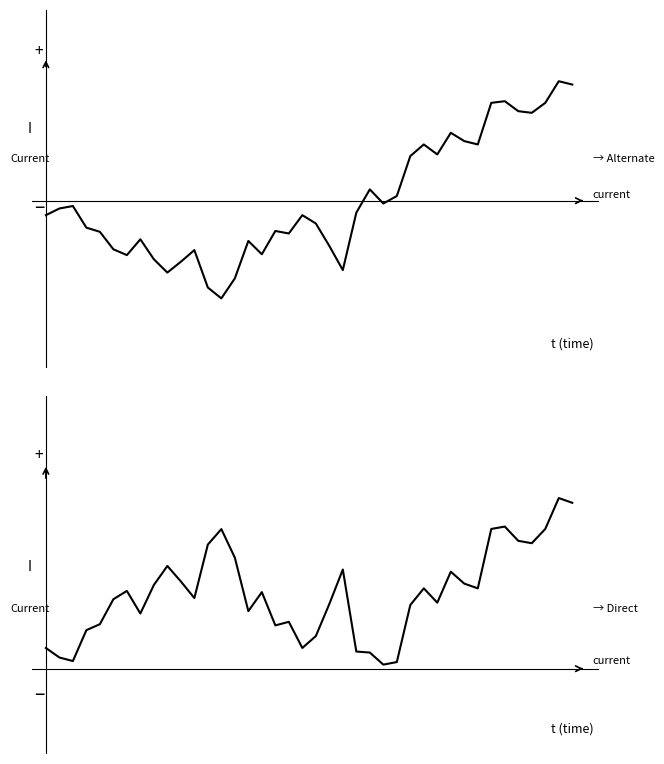

True or false: Close abs (normalized) has more than 2 points higher than both neighbors.

True